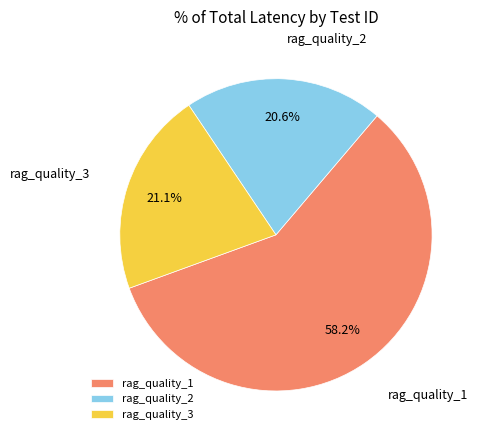

How many slices are in this pie chart?

3